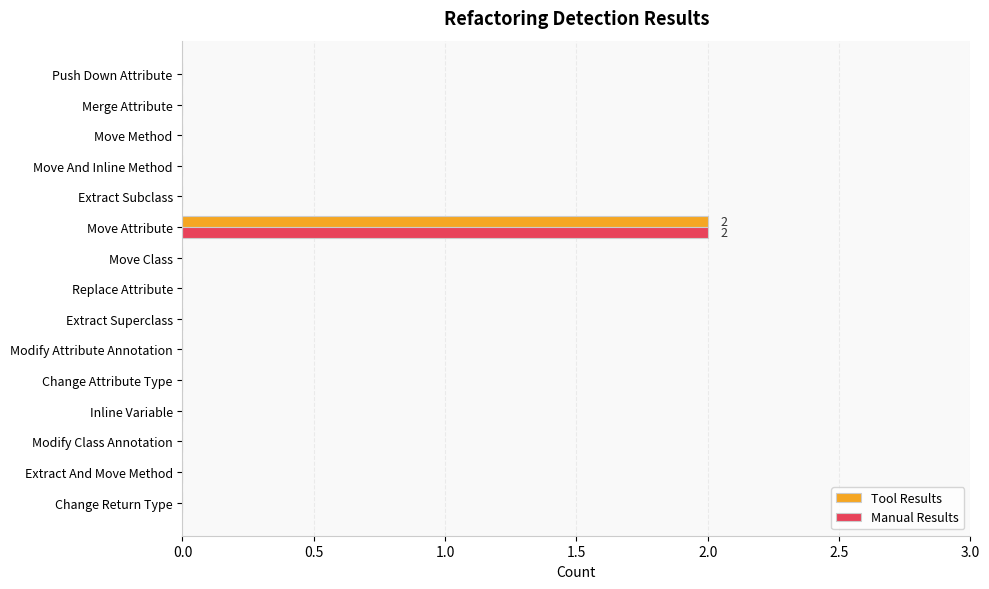

At which category is the sum across all series the highest?

Move Attribute